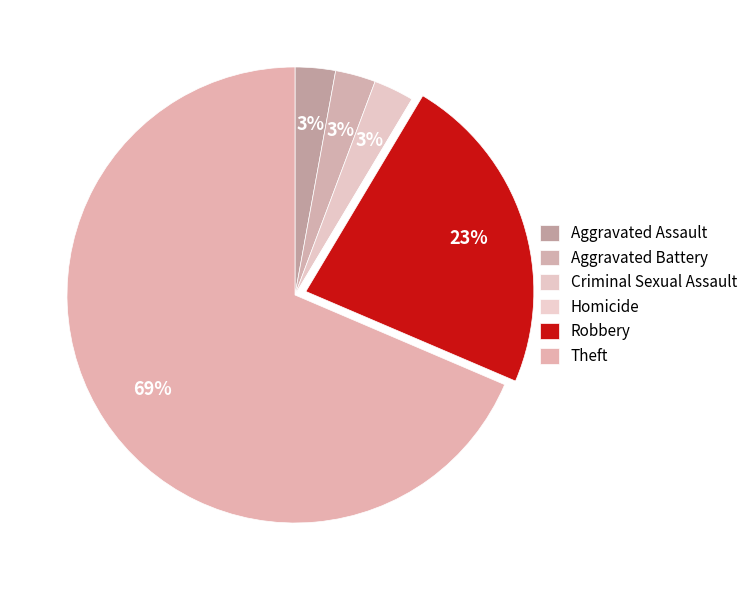

Combined, what portion of the pie is Homicide and Robbery?

22.9%